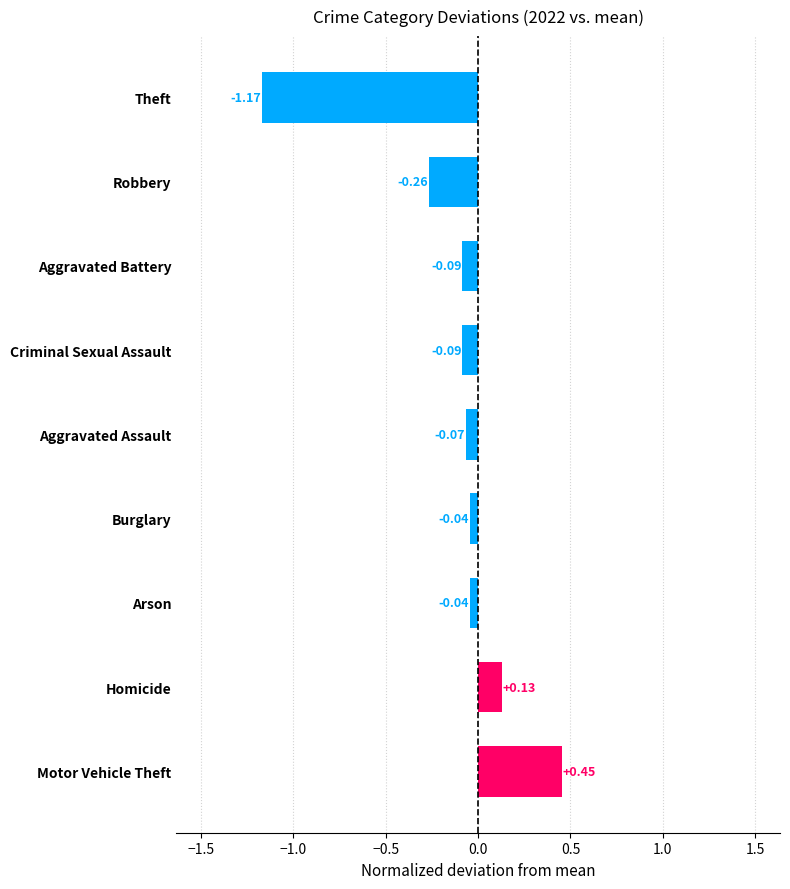

Which label corresponds to the smallest value in the chart?

Theft